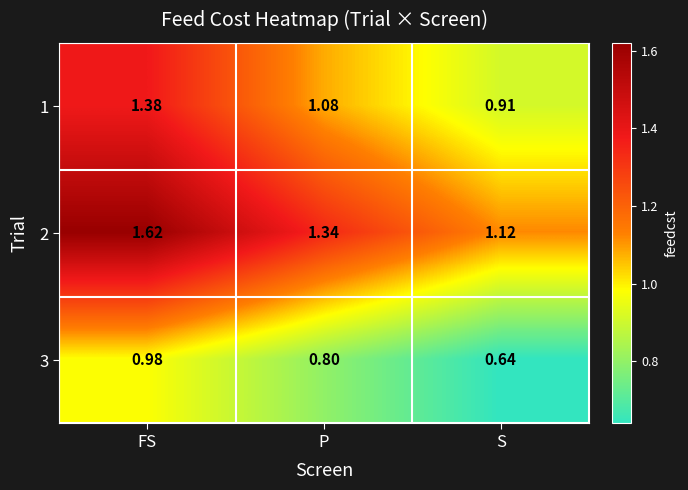

At which label does 2 reach its minimum?

S